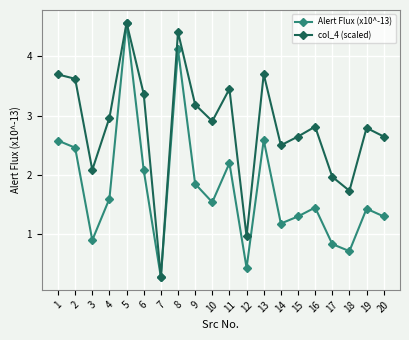

What is the minimum value for col_4 (scaled)?

0.3